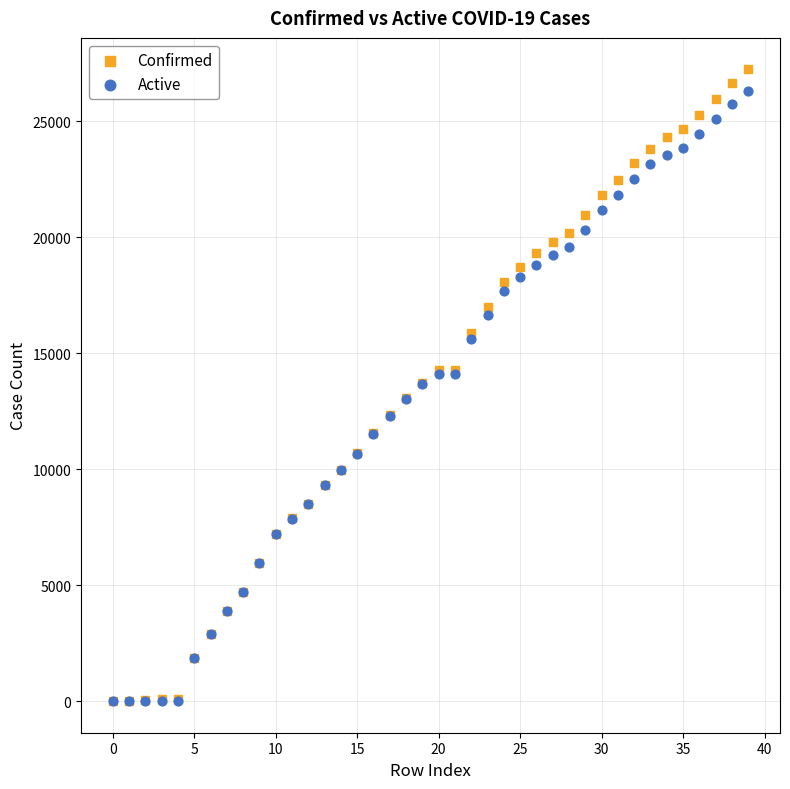

What are all the series names shown in the legend?

Confirmed, Active